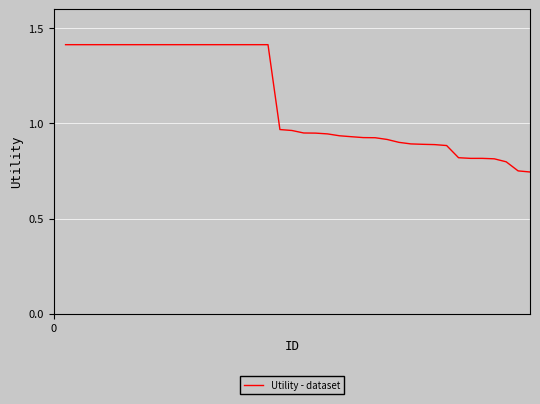

Is this an area chart (filled region under the line)?

No